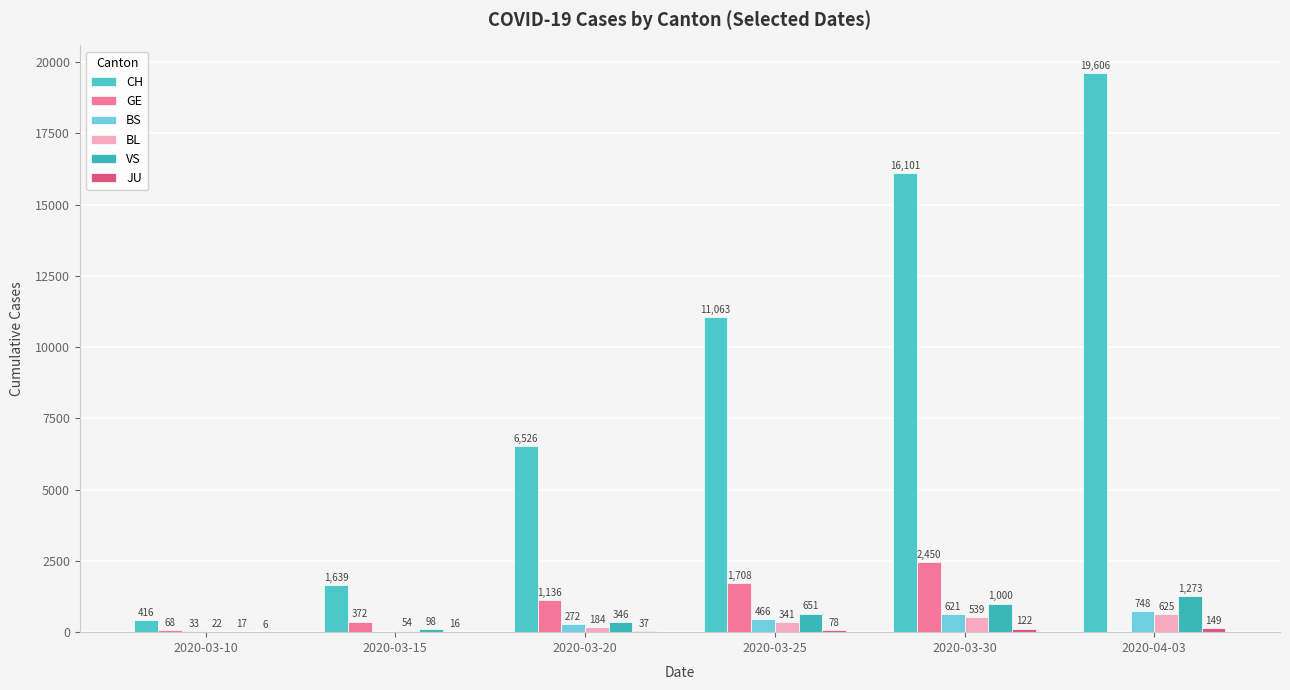

Rank the series by their maximum value, from lowest to highest.

JU, BL, BS, VS, GE, CH